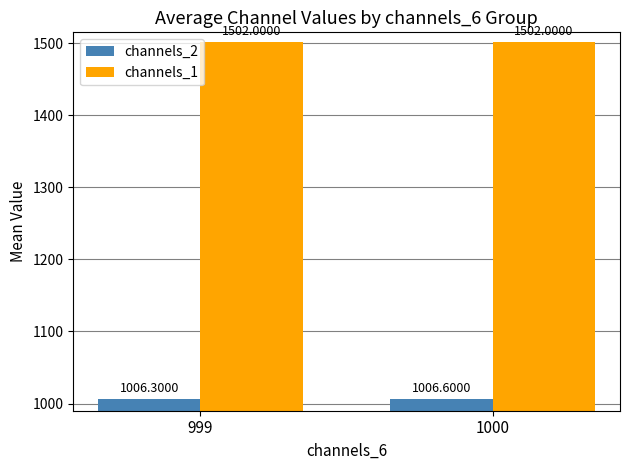

Which series changed the most between 999 and 1000?

channels_2